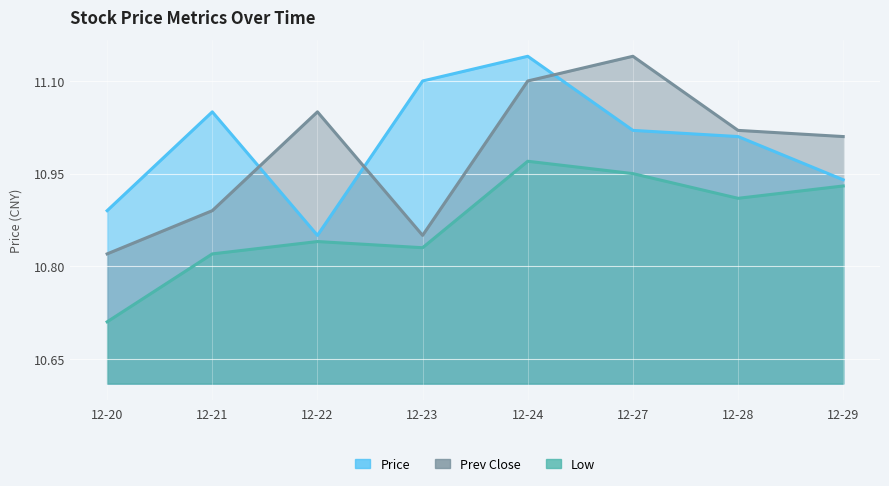

Reading left to right, transcribe all the data shown in this chart.

Price: 2021-12-20=10.9	2021-12-21=11.1	2021-12-22=10.8	2021-12-23=11.1	2021-12-24=11.1	2021-12-27=11.0	2021-12-28=11.0	2021-12-29=10.9
Prev Close: 2021-12-20=10.8	2021-12-21=10.9	2021-12-22=11.1	2021-12-23=10.8	2021-12-24=11.1	2021-12-27=11.1	2021-12-28=11.0	2021-12-29=11.0
Low: 2021-12-20=10.7	2021-12-21=10.8	2021-12-22=10.8	2021-12-23=10.8	2021-12-24=11.0	2021-12-27=10.9	2021-12-28=10.9	2021-12-29=10.9